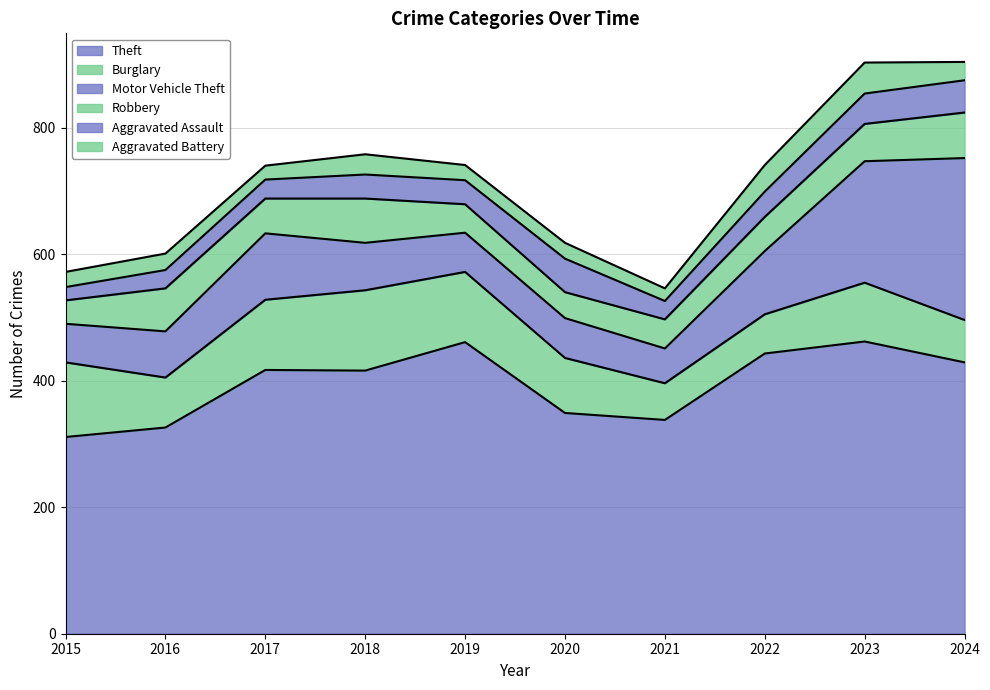

Is it true that Aggravated Assault equals 38 at 2019?

True